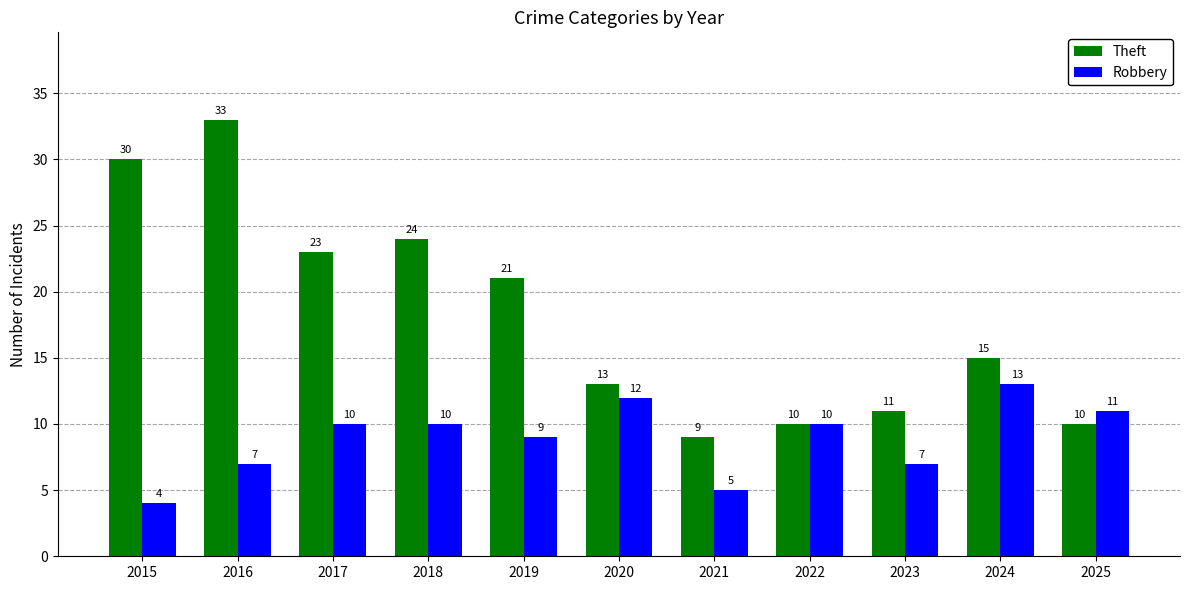

What is the approximate value of Robbery at 2017?

10